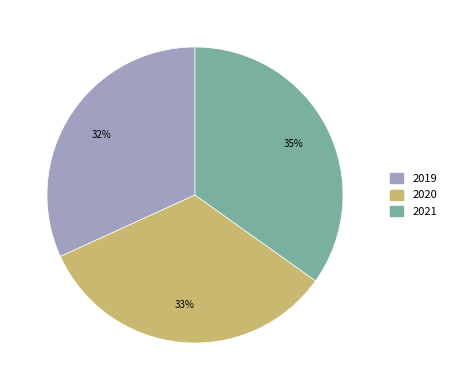

Do 2019 and 2020 together represent more than half of the pie?

Yes